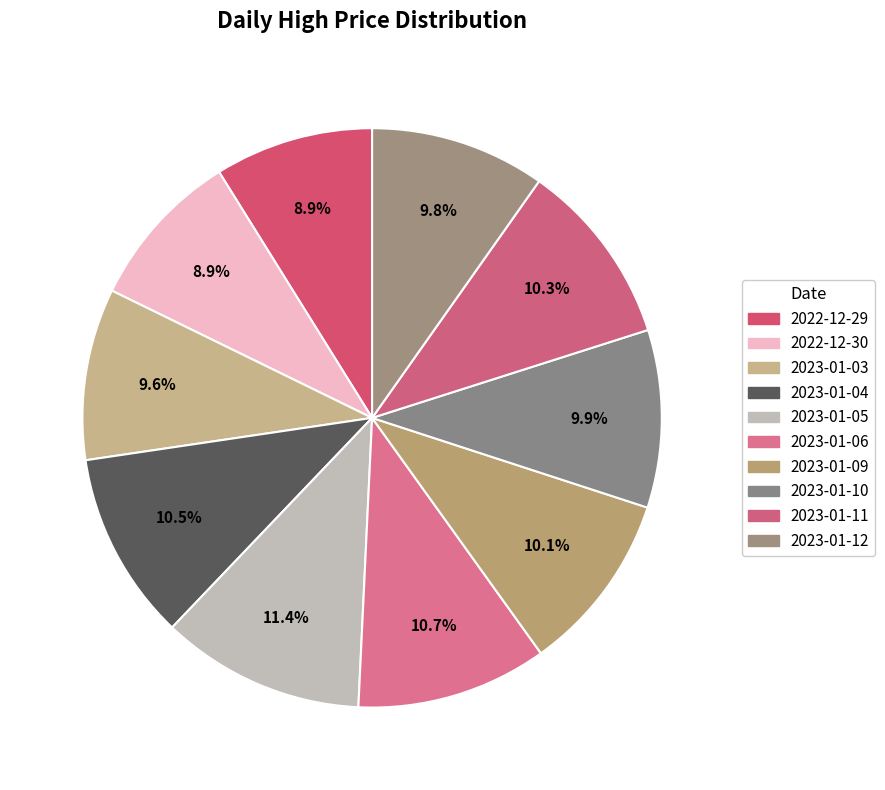

Which has a higher value, 2023-01-04 or 2022-12-29?

2023-01-04